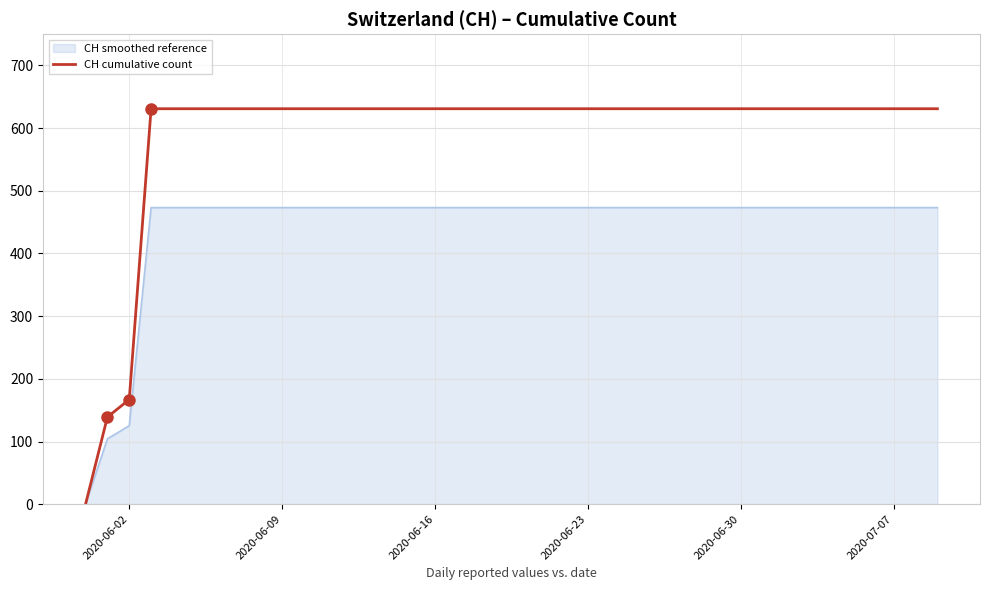

List the series in order of their peak value, lowest first.

CH smoothed reference, CH cumulative count